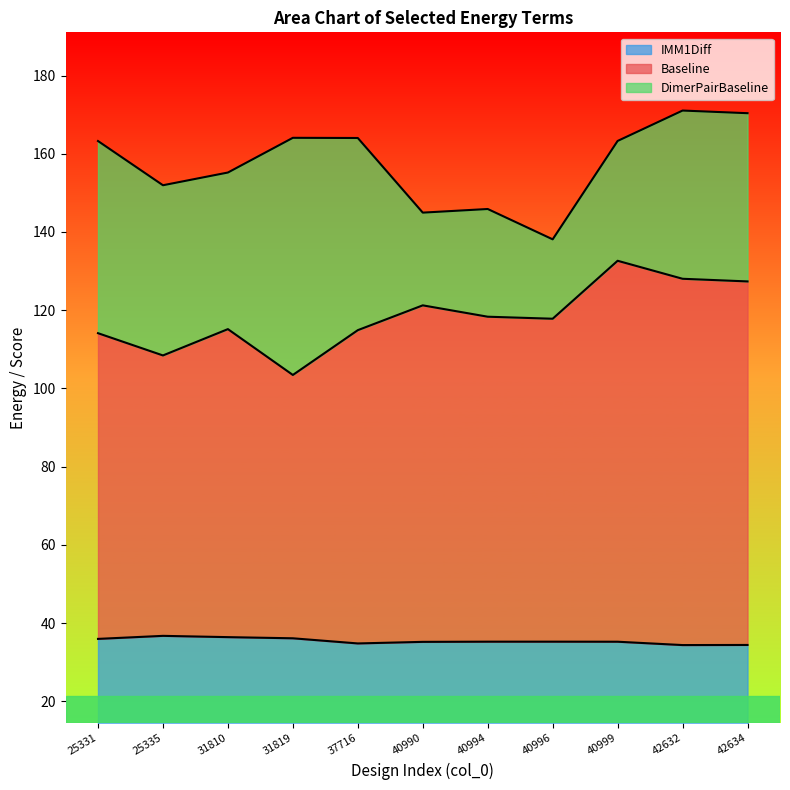

How many data points in Baseline are above 117?

6